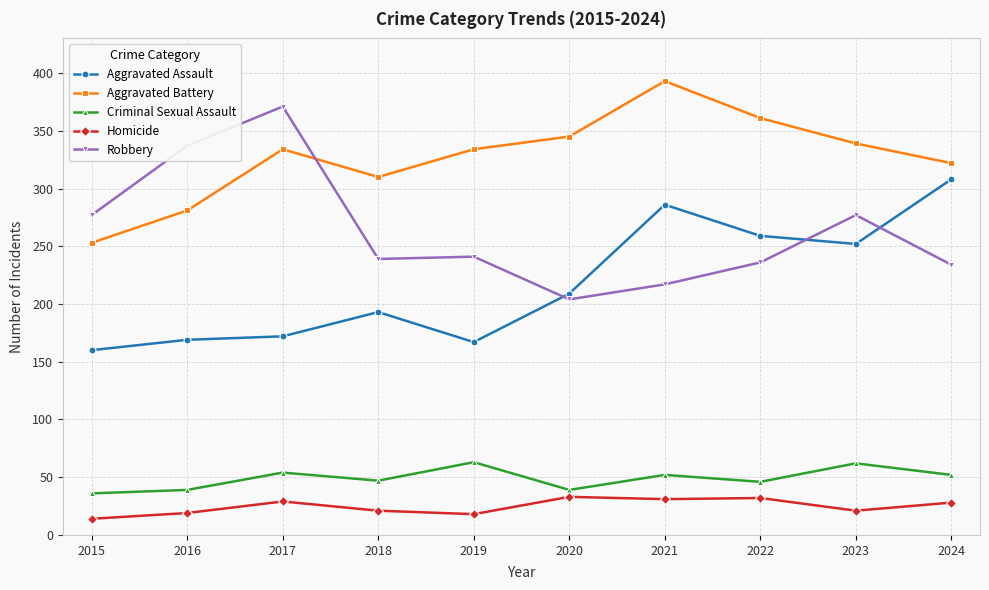

True or false: Aggravated Battery and Criminal Sexual Assault intersect in this chart.

False